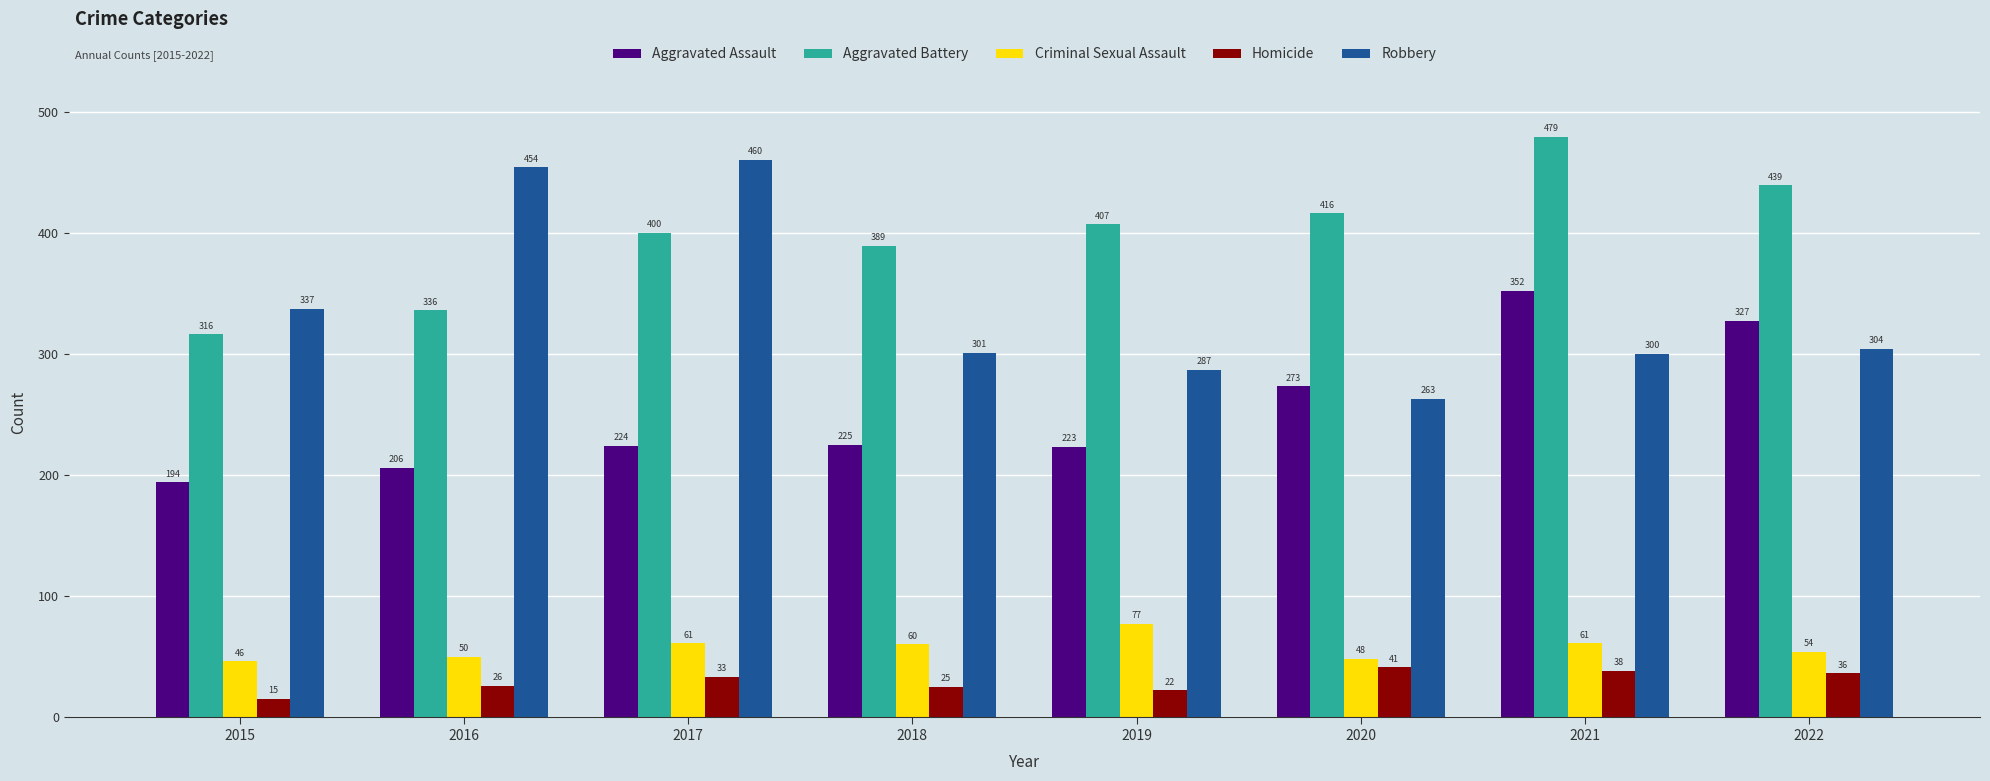

What is the minimum value shown in the chart?

15